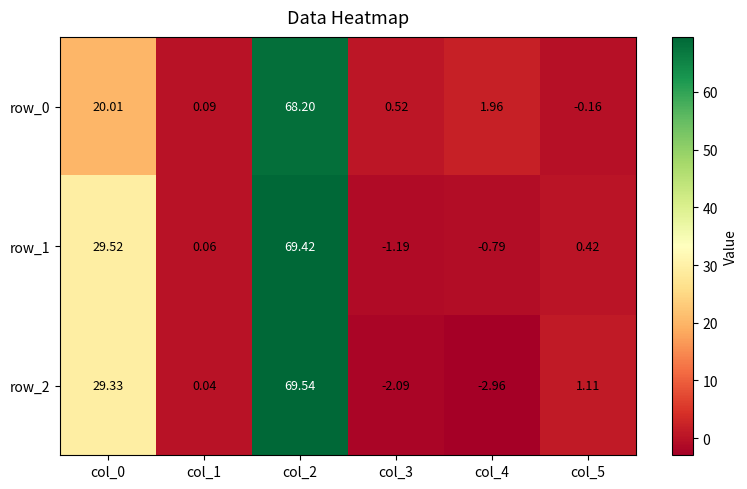

Is the value of row_2 at col_4 greater than the value of row_1 at col_2?

No